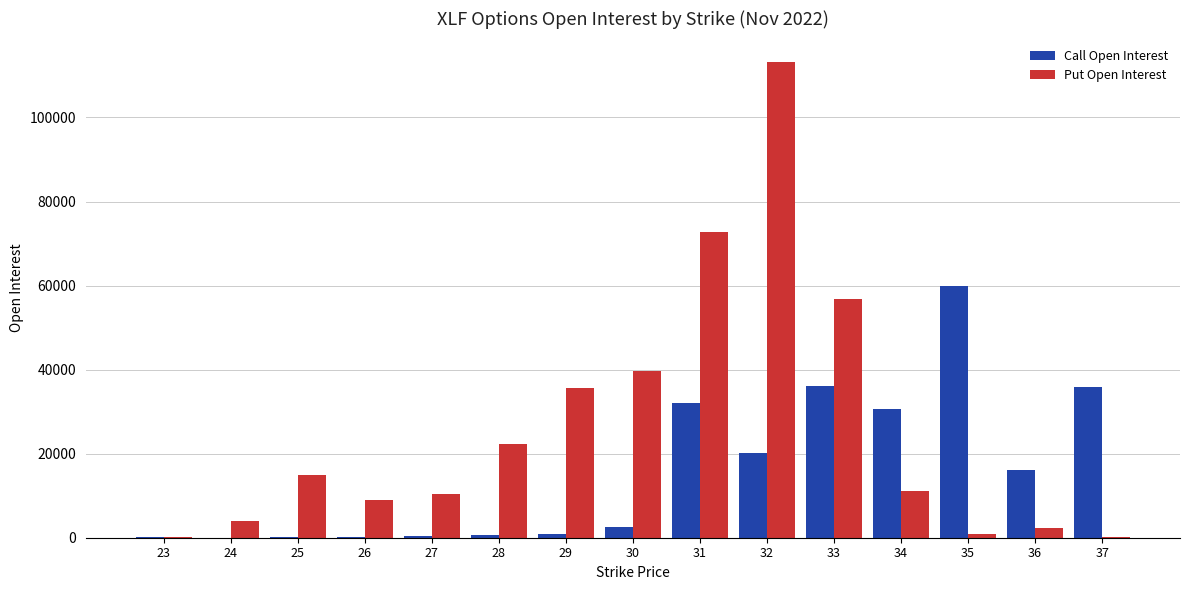

Between 24 and 29, which series saw the biggest shift?

Put Open Interest